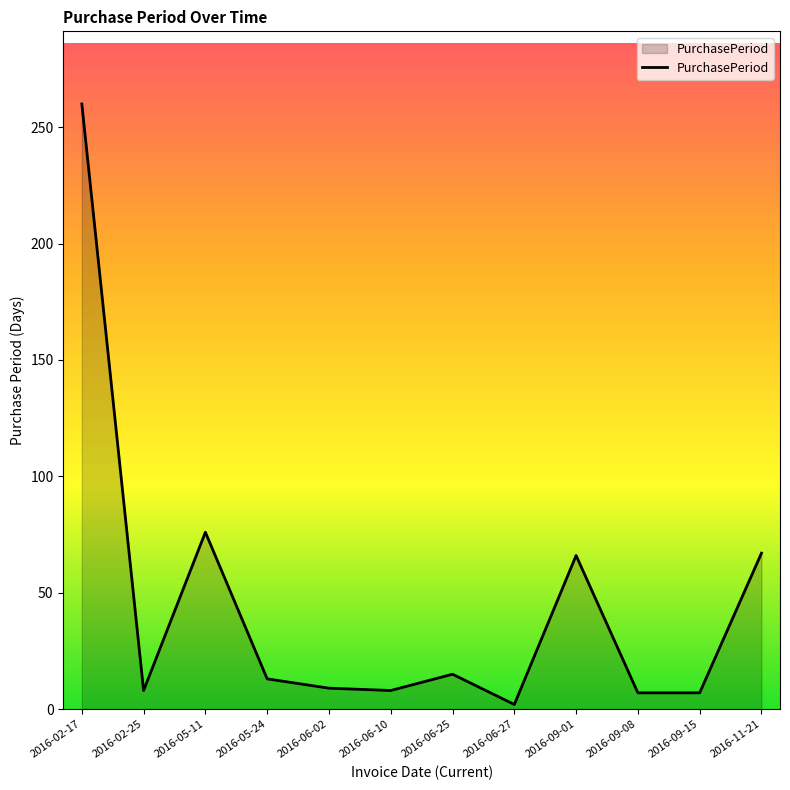

At which label is the value closest to 131?

2016-05-11